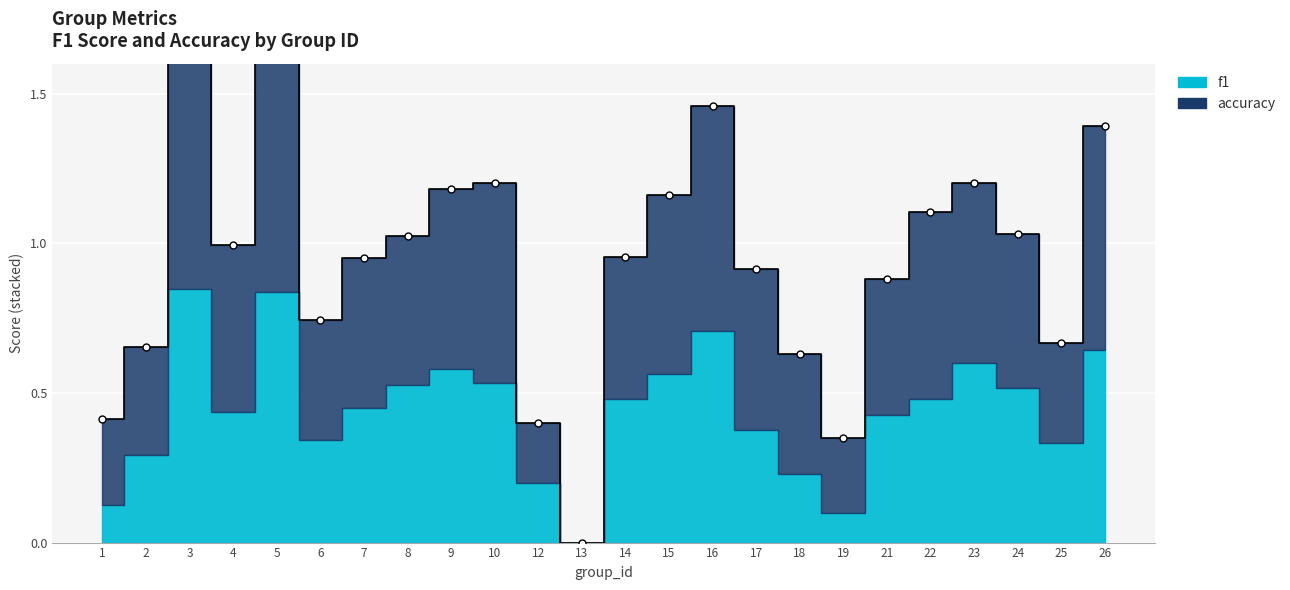

Where is the first local minimum for f1?

4